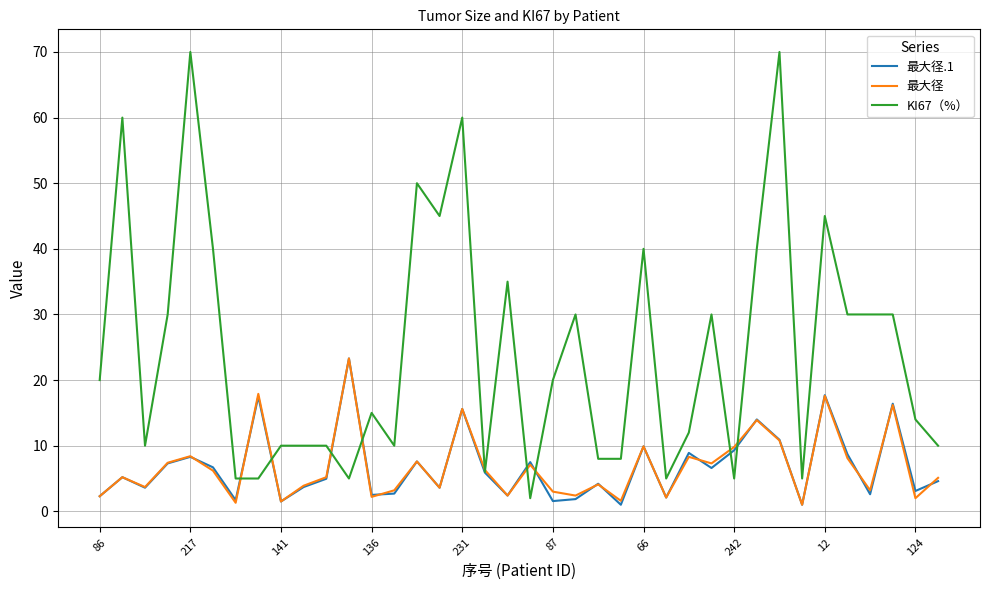

How many values in the KI67（%） series are below 20?

19